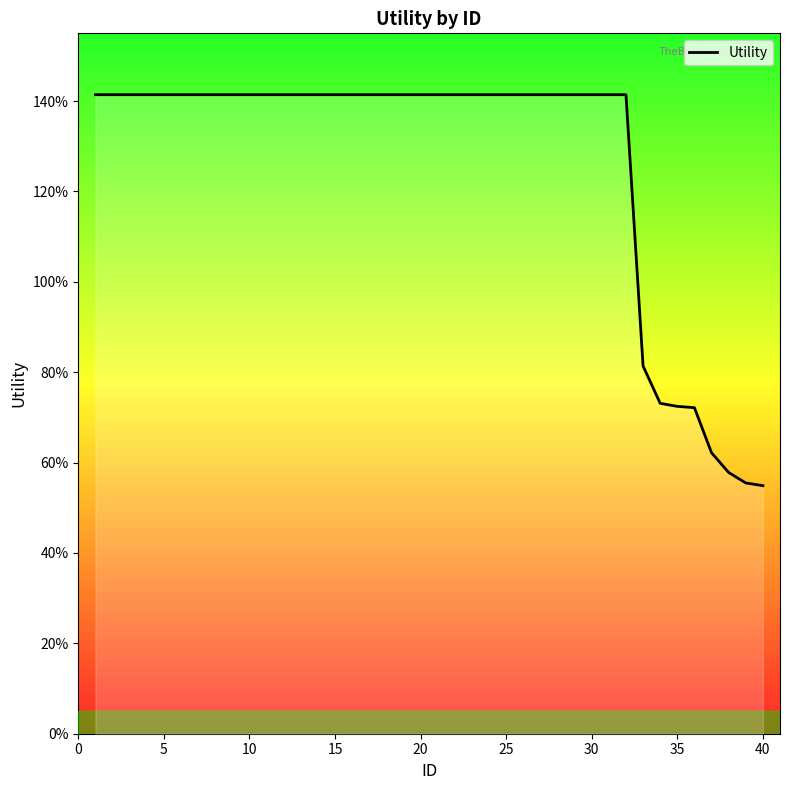

Does the chart have visible grid lines?

No